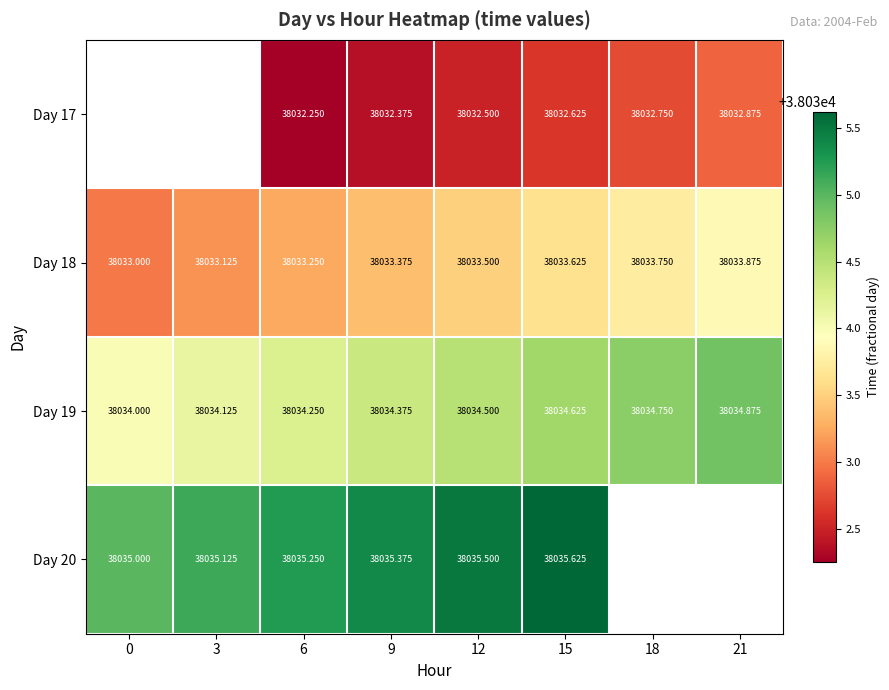

Is it true that Day 20 equals 38035.5 at 12?

True